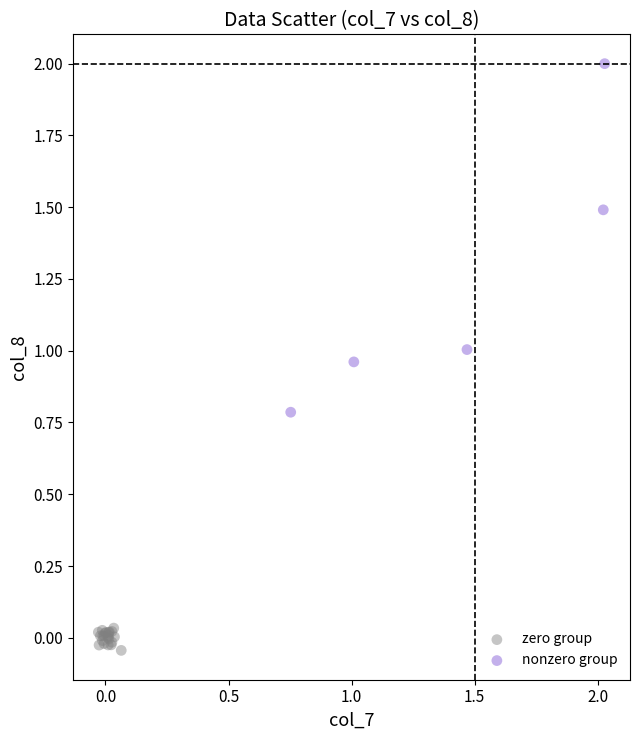

Which series contains the lowest Y value?

zero group